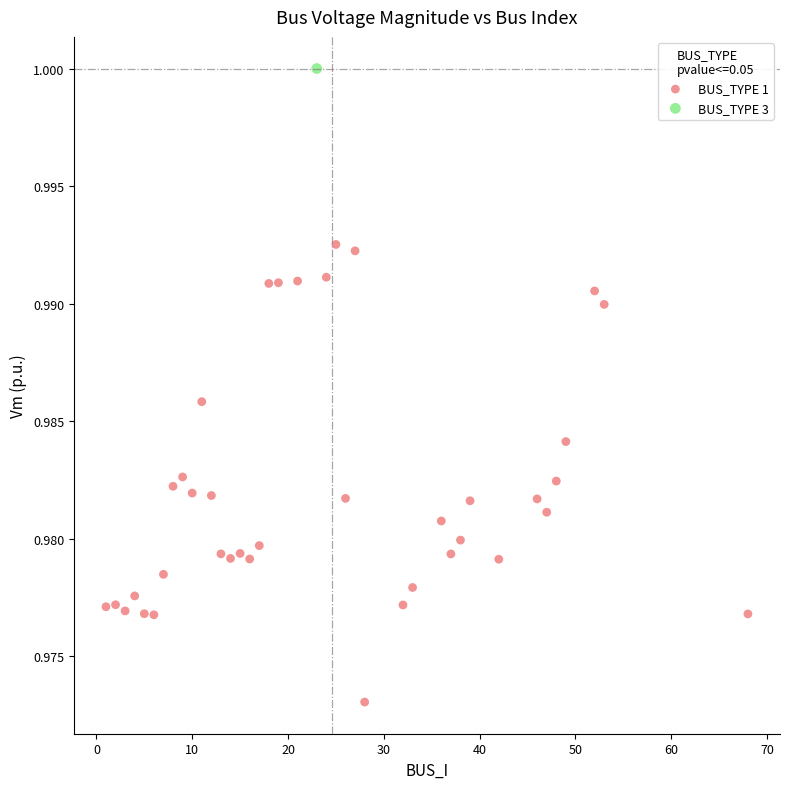

What are all the series names shown in the legend?

BUS_TYPE 1, BUS_TYPE 3